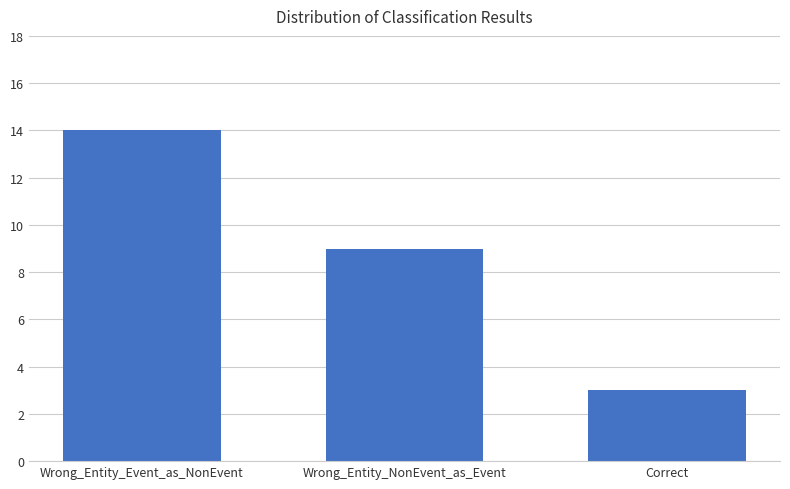

Rank the categories by value from lowest to highest.

Correct, Wrong_Entity_NonEvent_as_Event, Wrong_Entity_Event_as_NonEvent